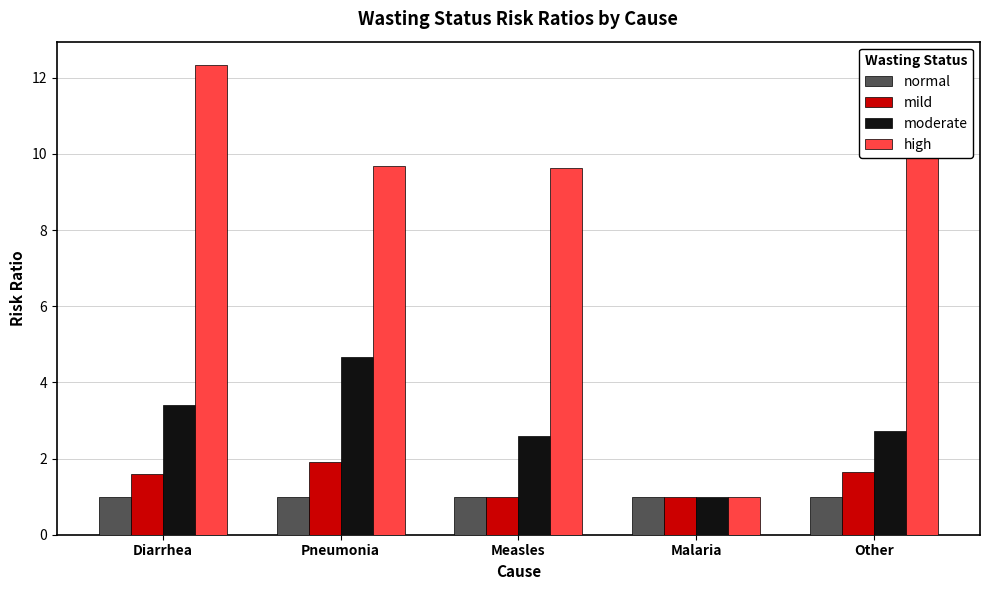

Rank the series by their maximum value, from highest to lowest.

high, moderate, mild, normal